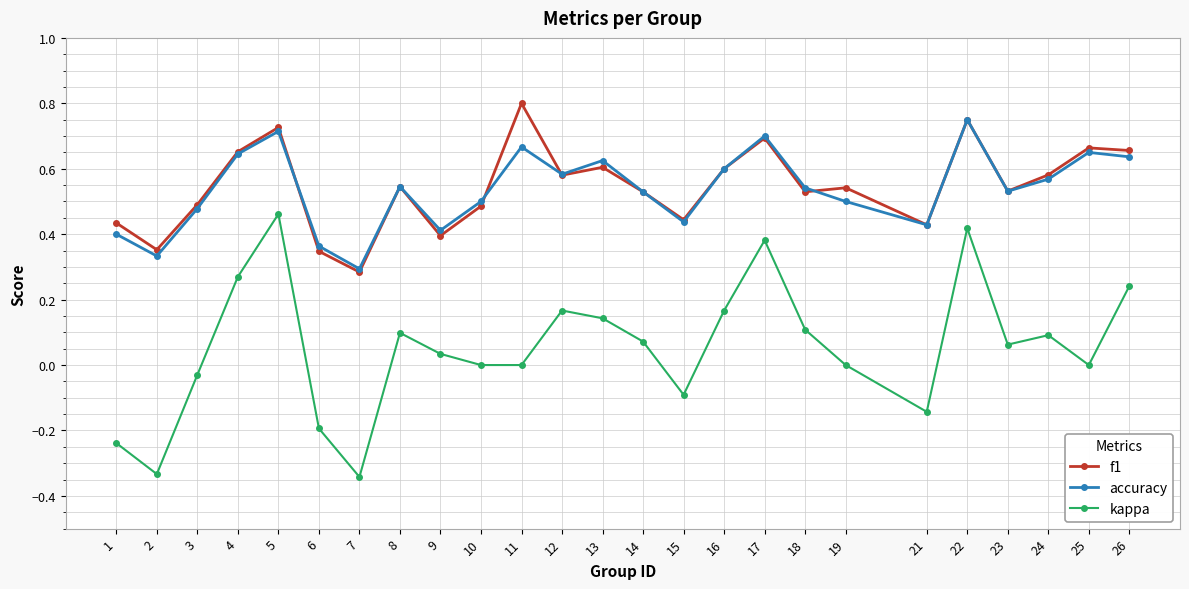

At which label is f1 closest to 0?

7